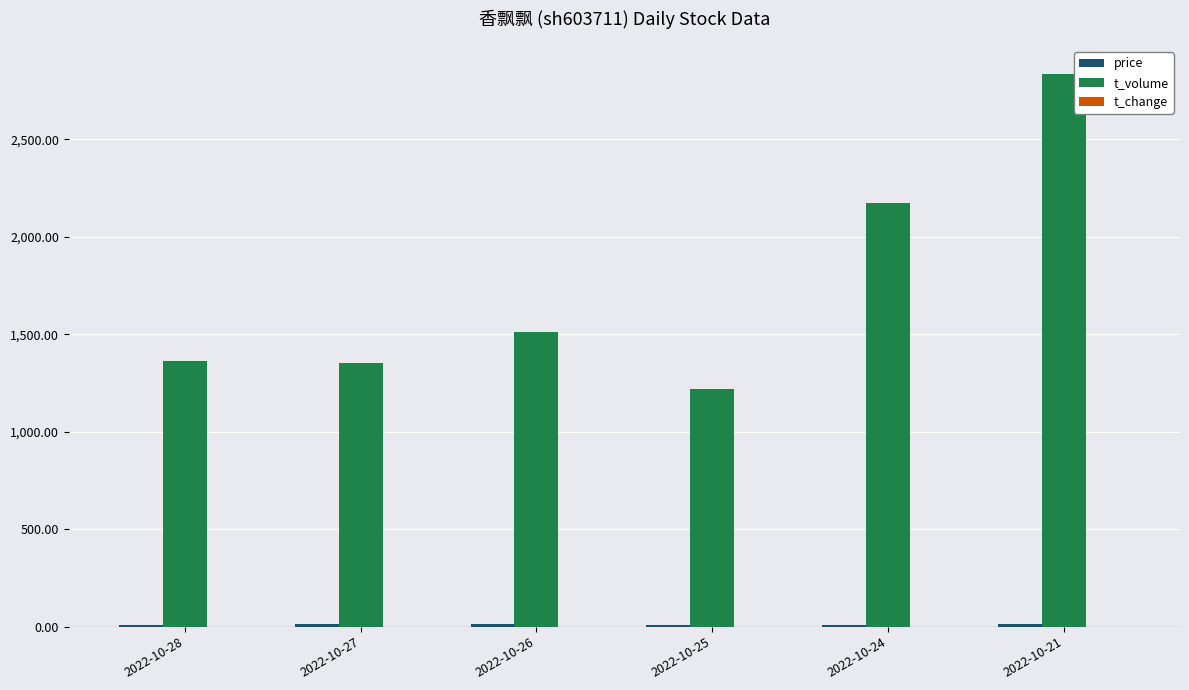

What is the sum of all t_volume values?

10460.0